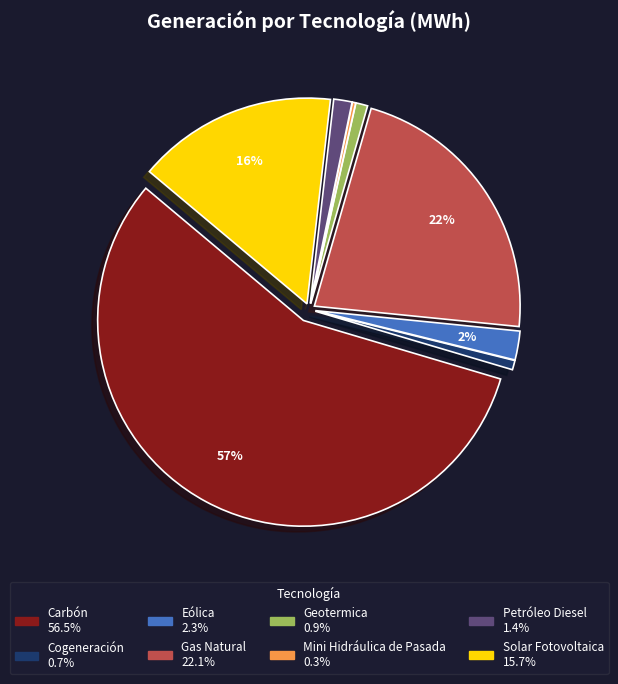

The Gas Natural slice represents 10% of the pie. True or false?

False